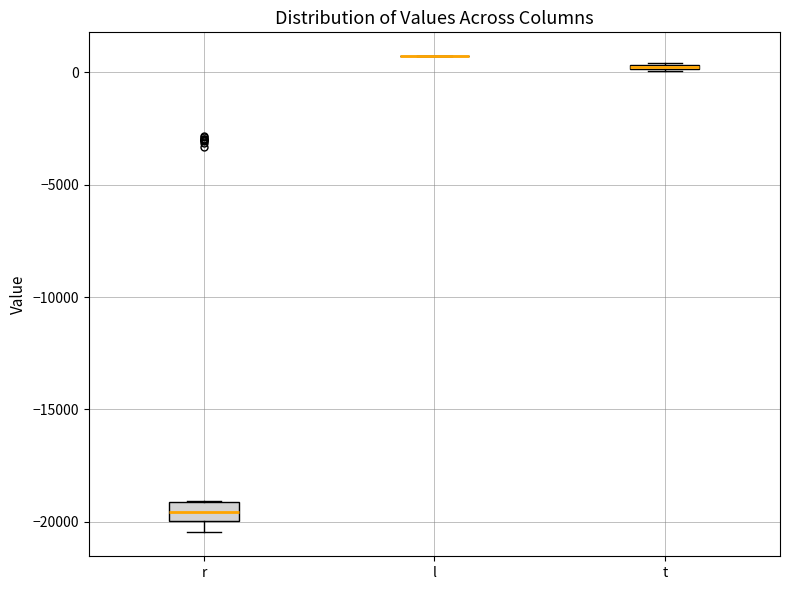

Comparing the boxes themselves (not the whiskers), which one is the tallest?

r